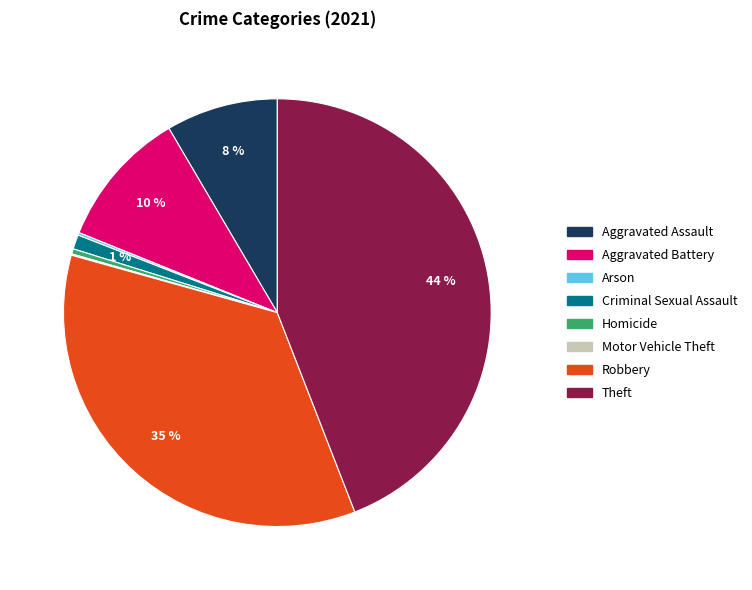

To the nearest percent, what portion does Aggravated Battery represent?

10%